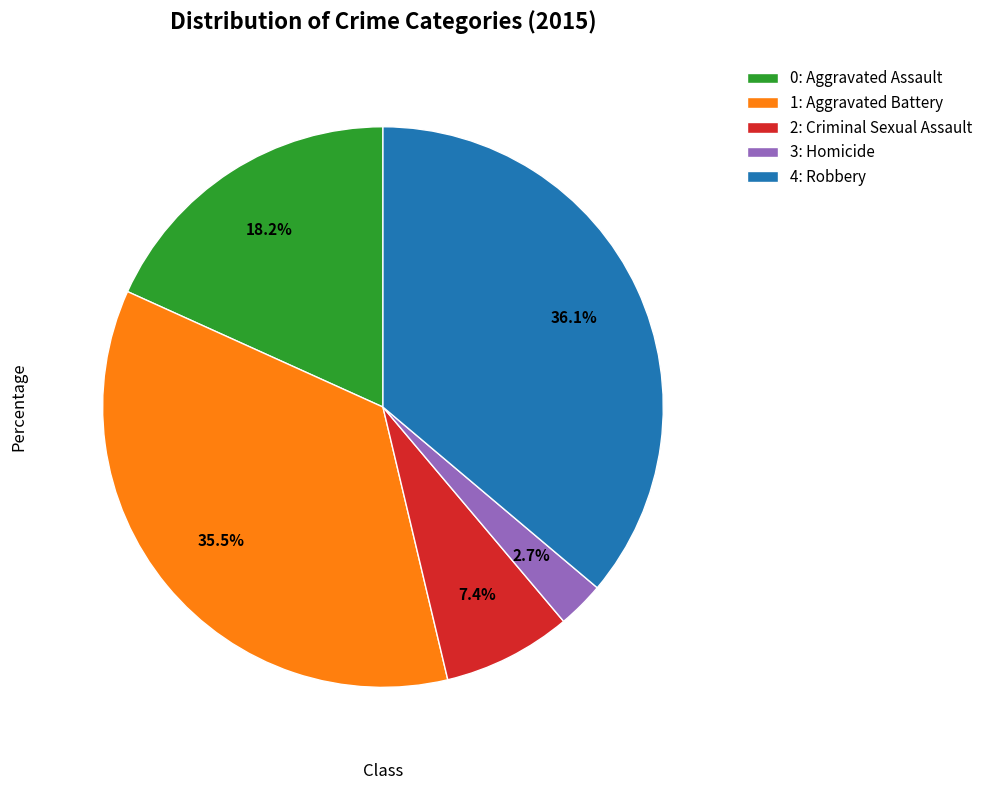

What is the total percentage of 2: Criminal Sexual Assault and 3: Homicide?

10.1%